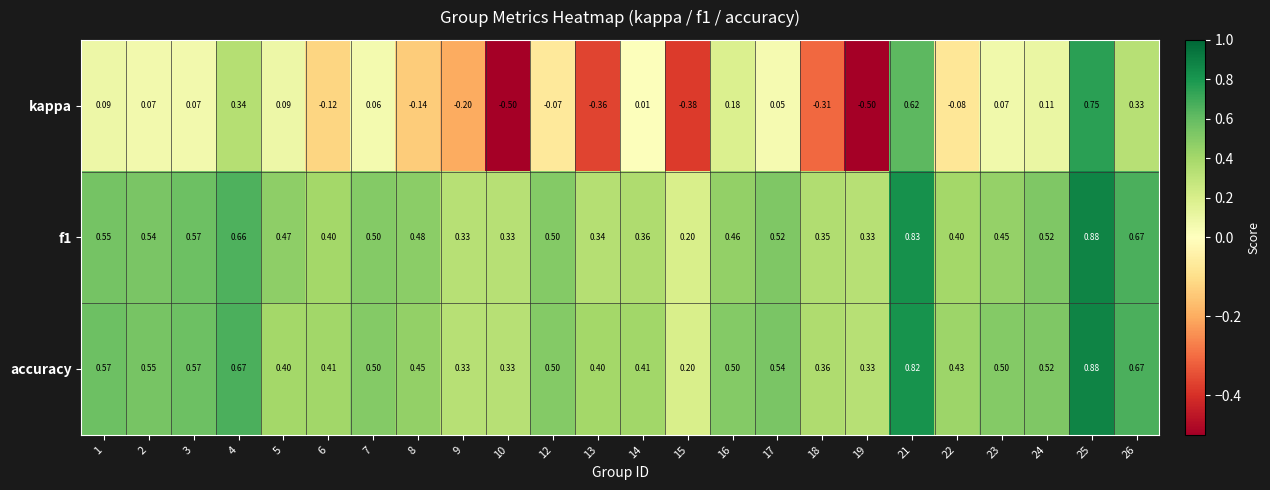

Which series has the widest spread of values?

kappa